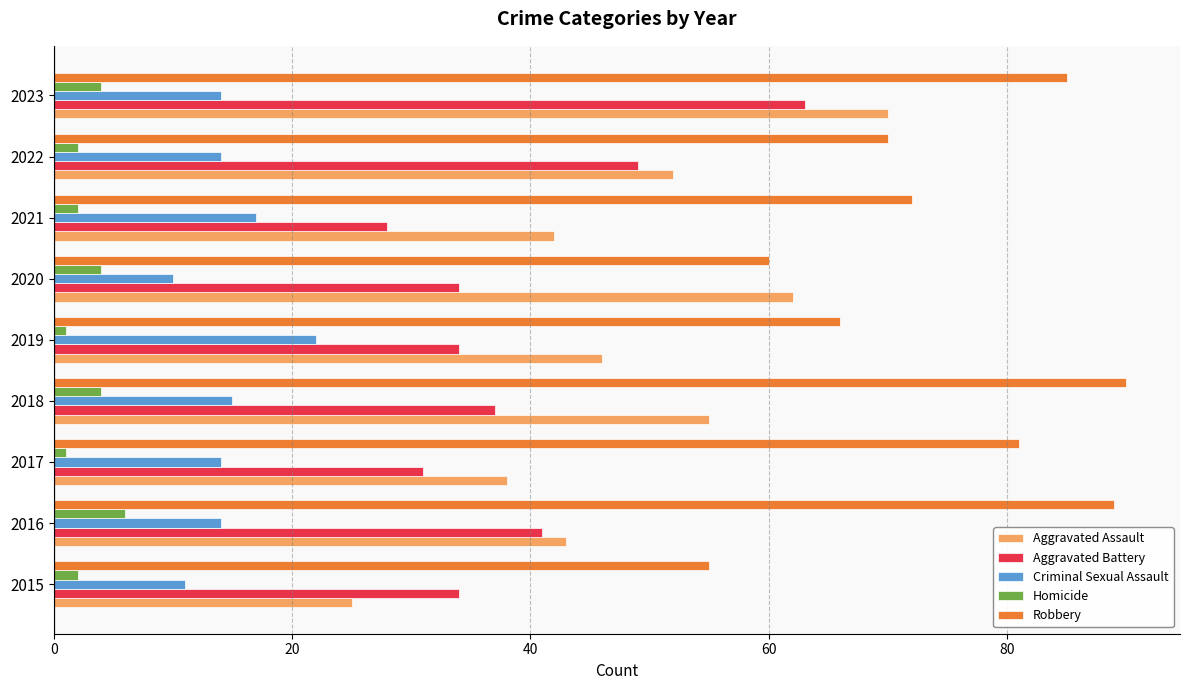

Rank the series by their maximum value, from lowest to highest.

Homicide, Criminal Sexual Assault, Aggravated Battery, Aggravated Assault, Robbery